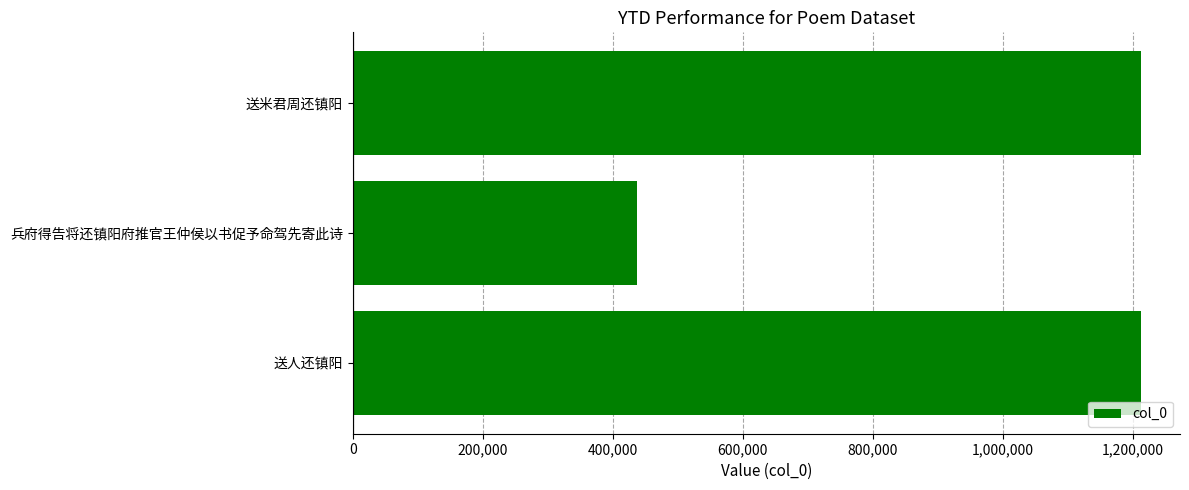

What is the maximum value shown in the chart?

1212423